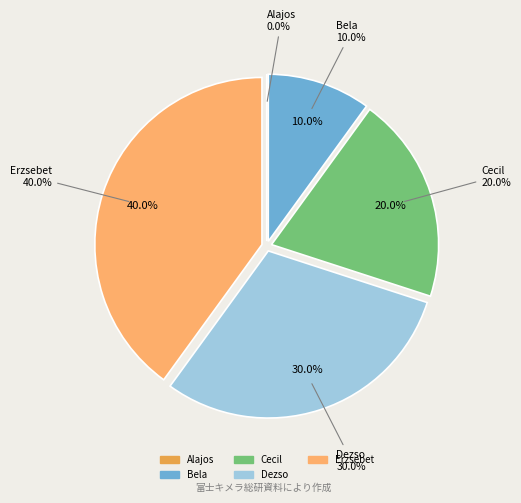

Which slice is the smallest?

Alajos